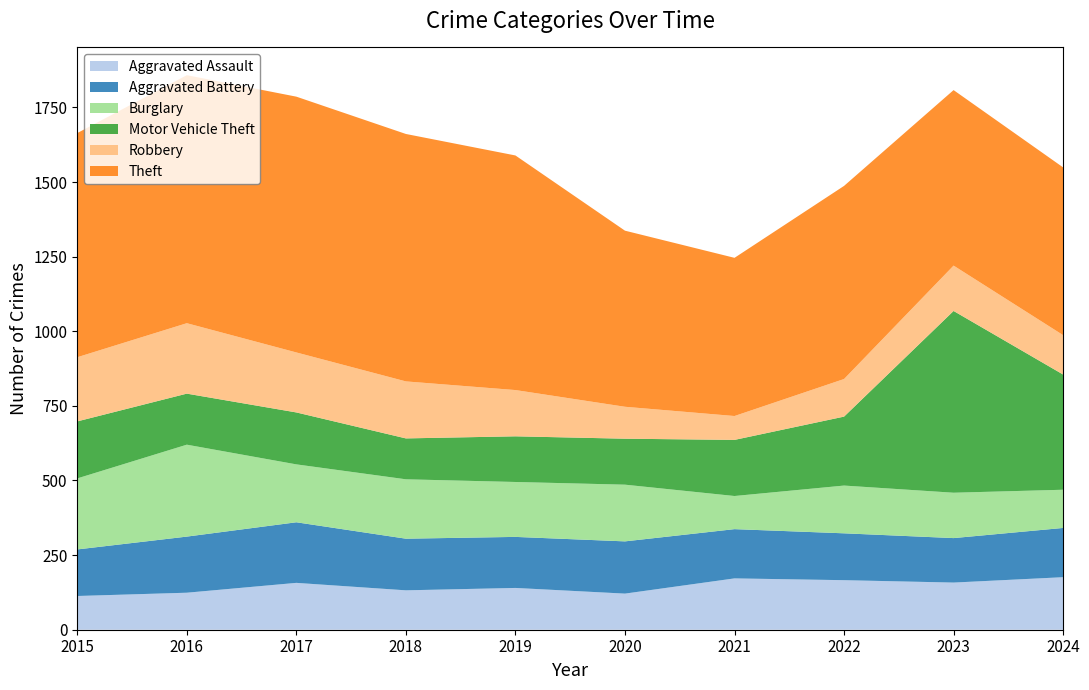

Reading left to right, what are all the values shown in this chart?

Aggravated Assault: 113	124	157	132	140	121	172	166	158	176
Aggravated Battery: 156	188	203	173	171	175	165	157	149	165
Burglary: 238	308	194	199	184	190	111	160	152	128
Motor Vehicle Theft: 191	171	174	137	153	154	188	231	609	386
Robbery: 215	236	201	191	155	107	80	126	152	132
Theft: 751	831	857	829	786	590	530	647	588	562